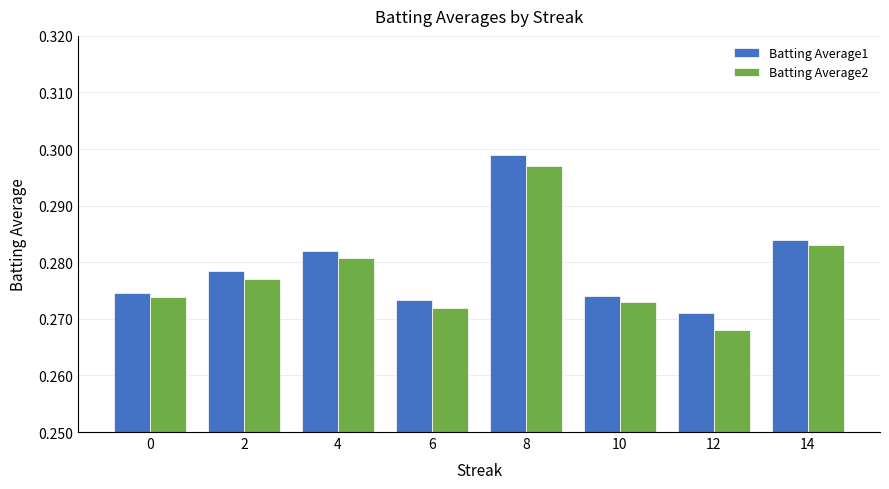

The value of Batting Average1 at 14 is 0.2. True or false?

False